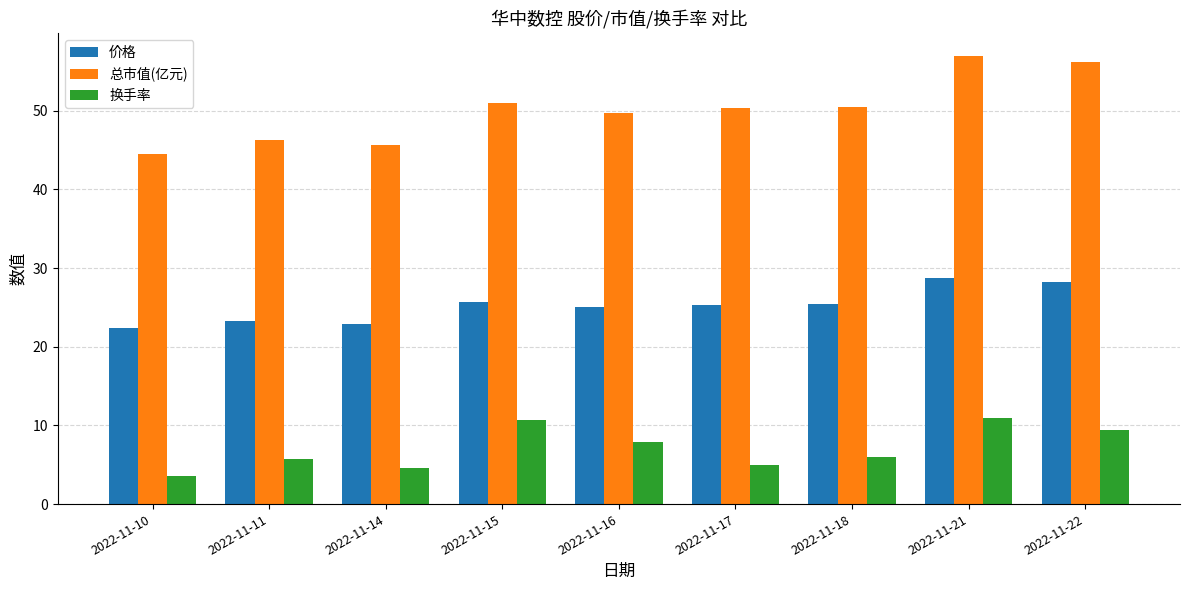

At which label does 价格 first exceed 25?

2022-11-15